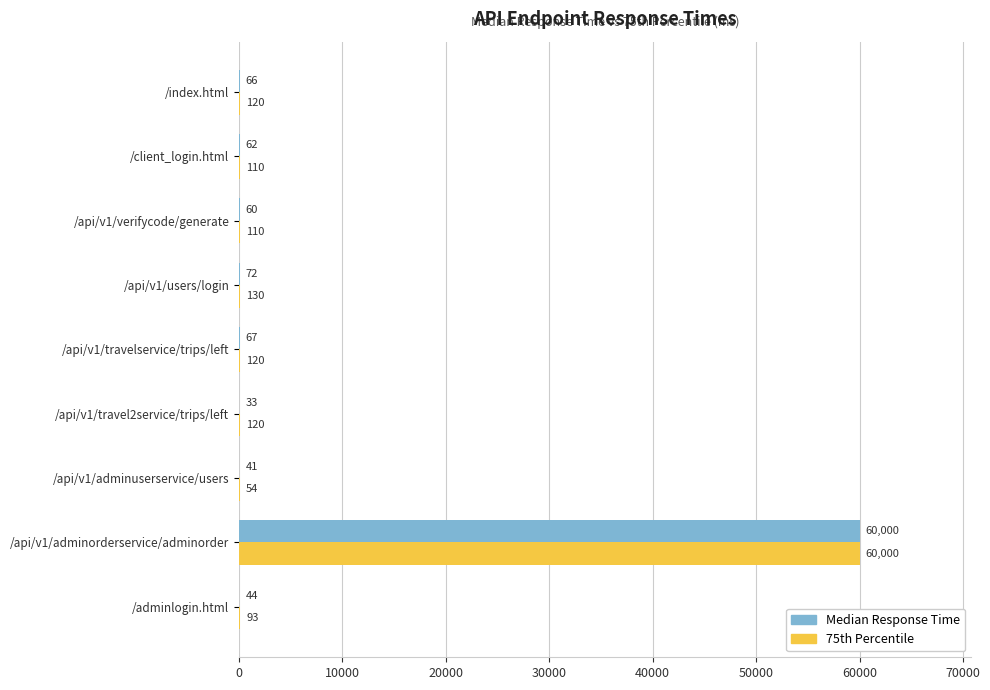

What is the total value across all series at /client_login.html?

172